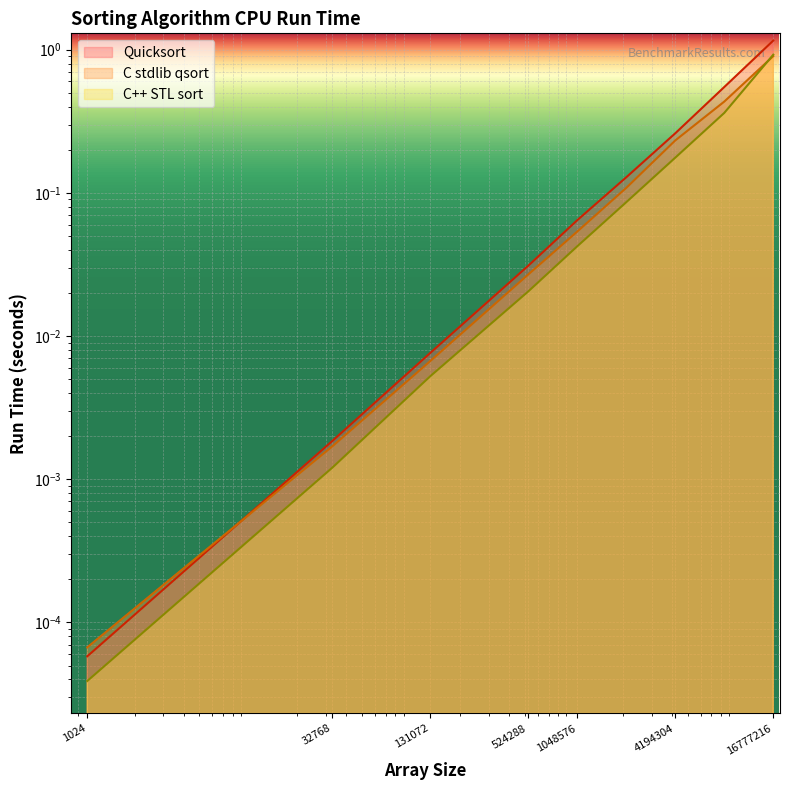

Which series has the largest total across all categories?

Quicksort